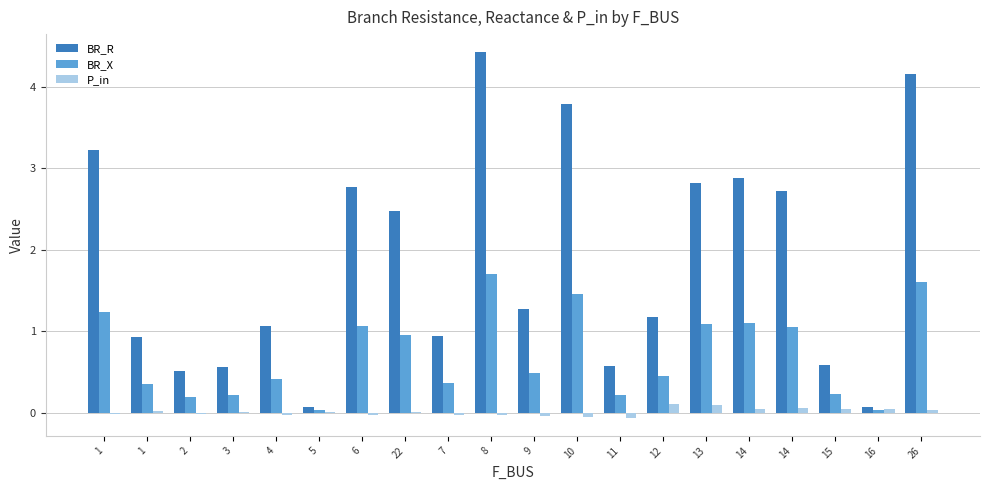

Count the number of data series in this chart.

3